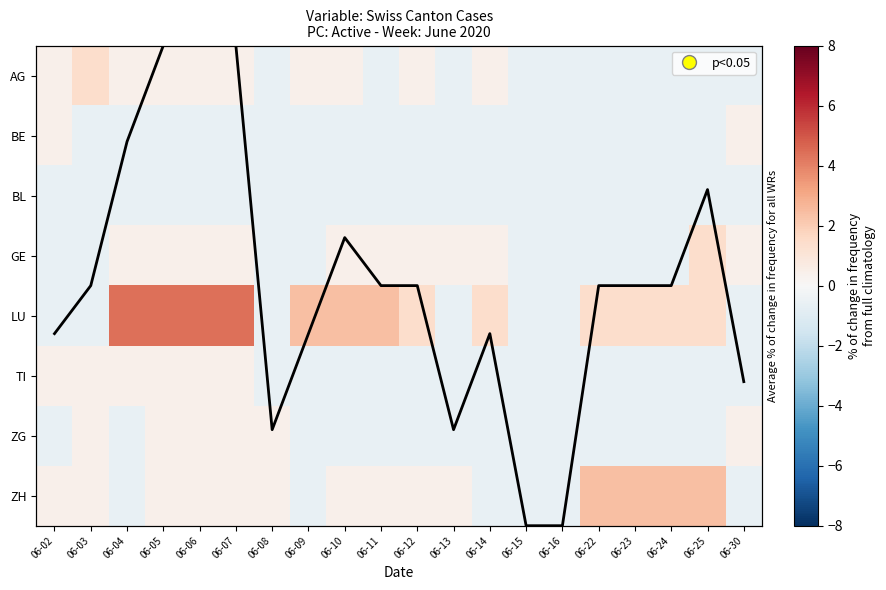

At how many categories does at least one series exceed 0?

18